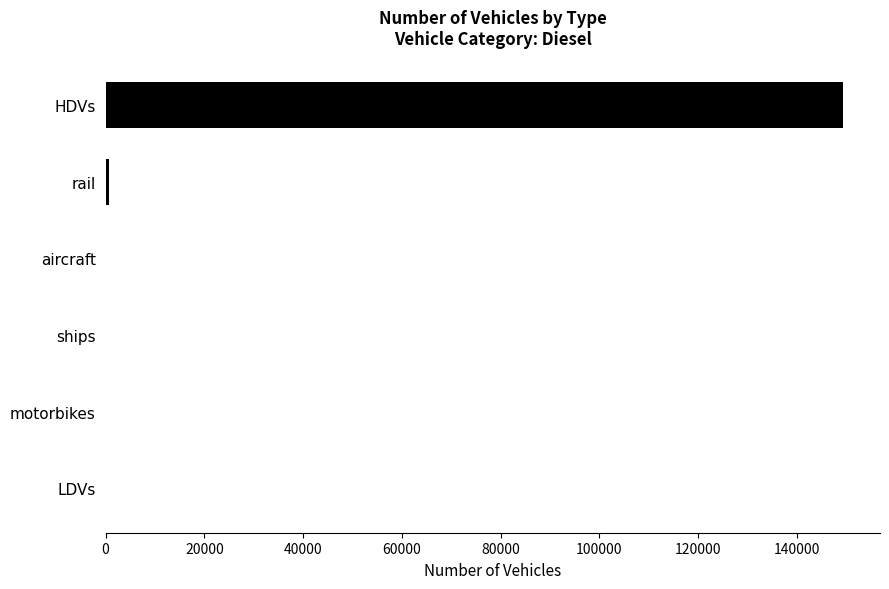

What is the sum of all values?

150257